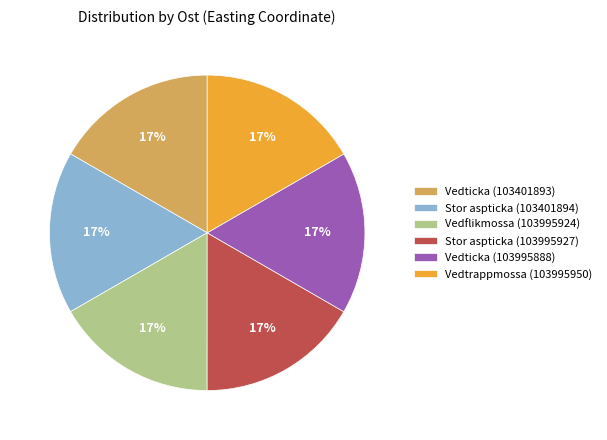

To the nearest percent, what percentage of the pie is Vedticka (103401893)?

17%